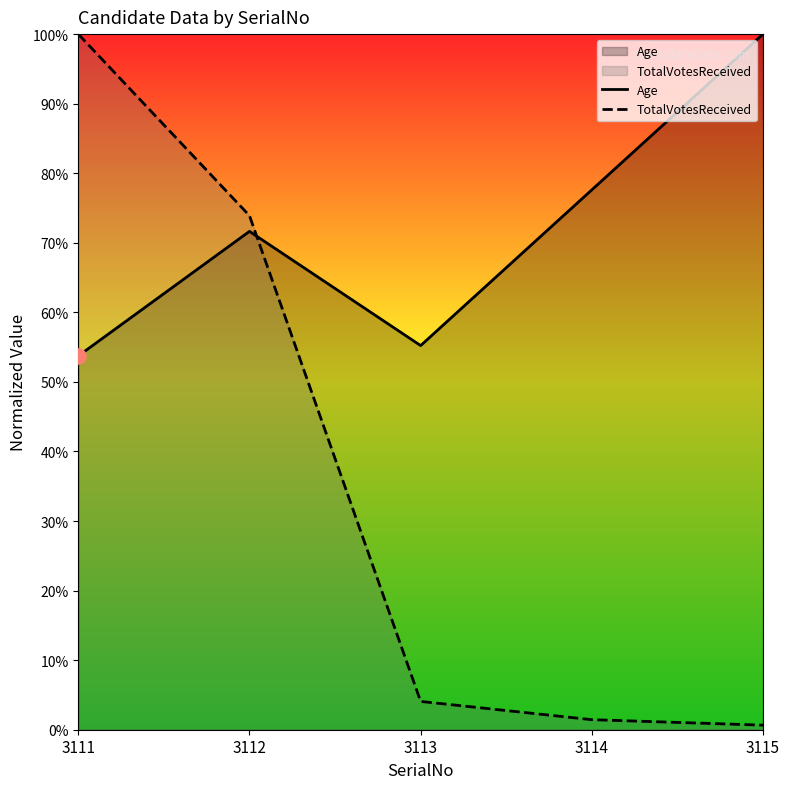

Which series contains the lowest Y value?

TotalVotesReceived